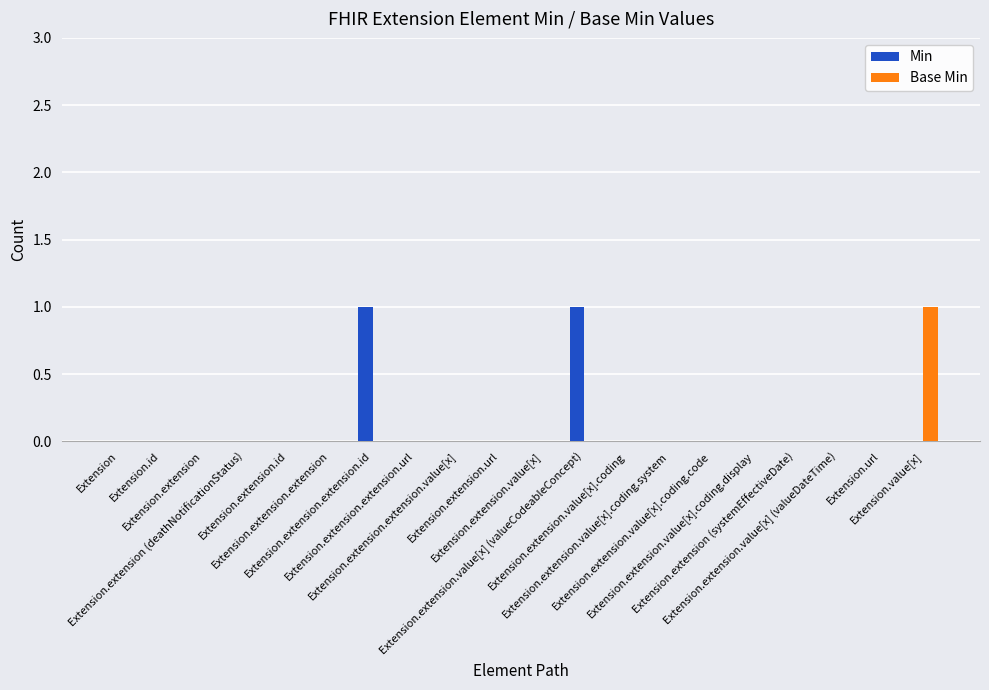

The value of Base Min at Extension.extension.extension is 0. True or false?

True